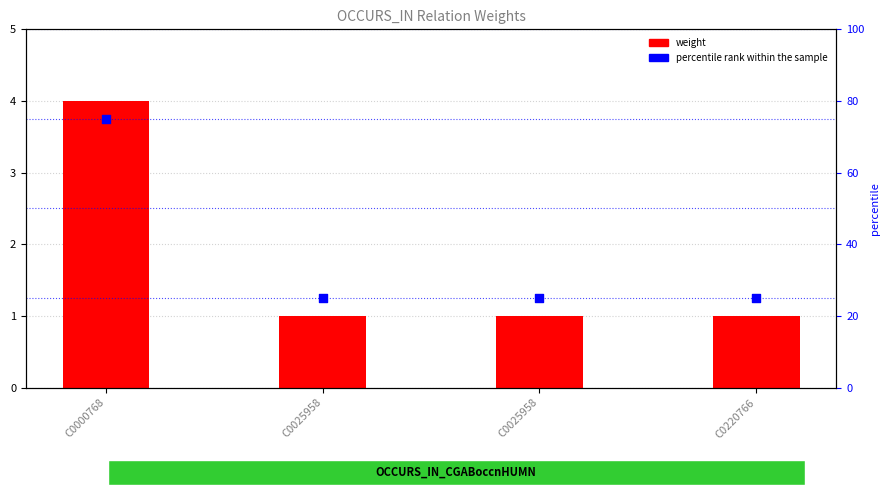

At which category is the sum across all series the highest?

C0000768